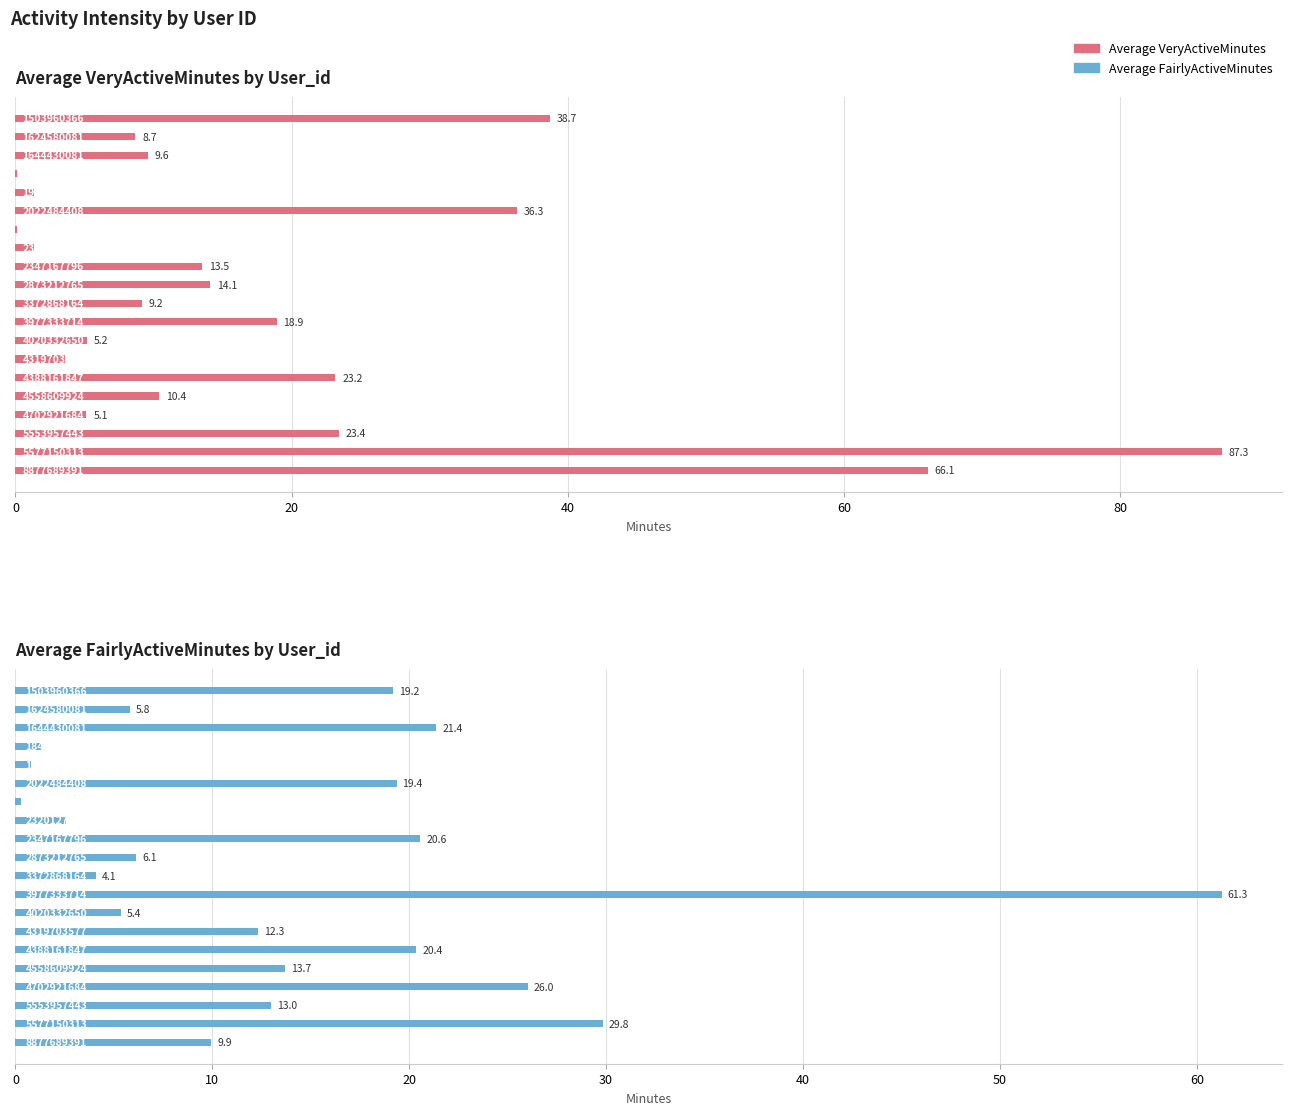

How many data points in Average FairlyActiveMinutes are above 13?

9